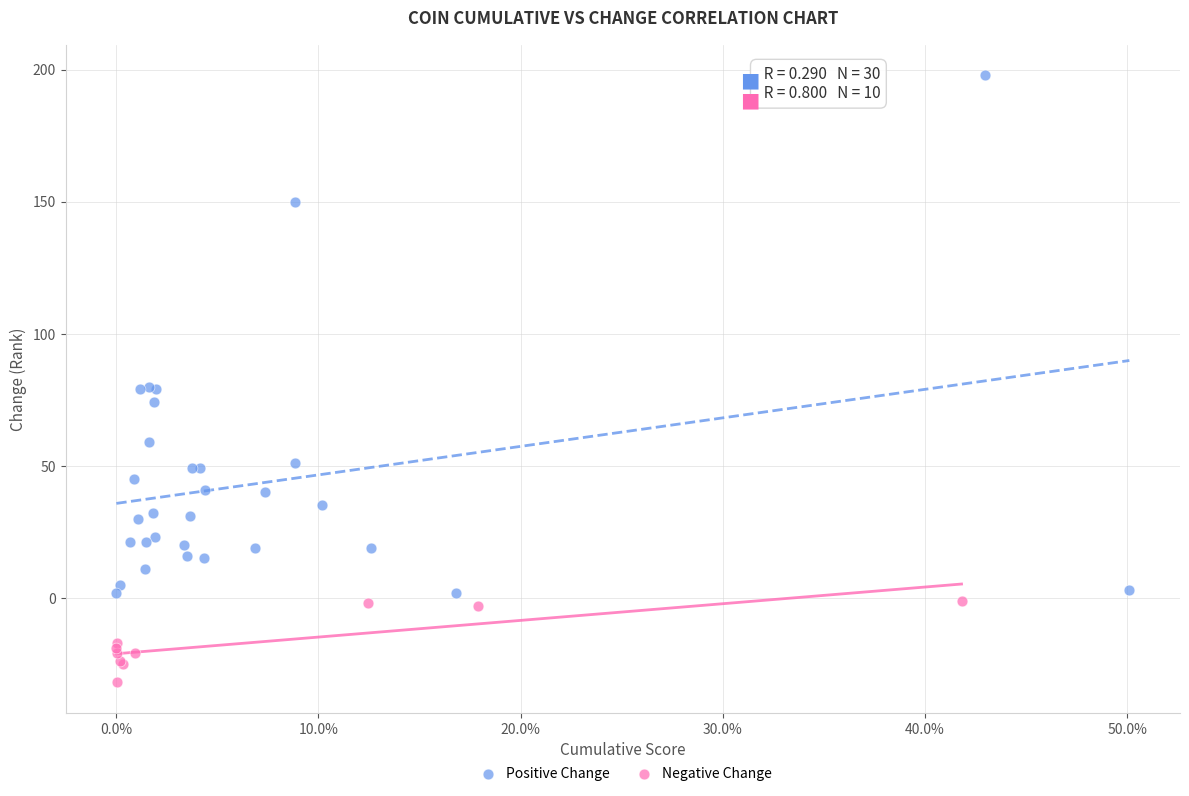

Which series reaches the minimum Y coordinate?

Negative Change